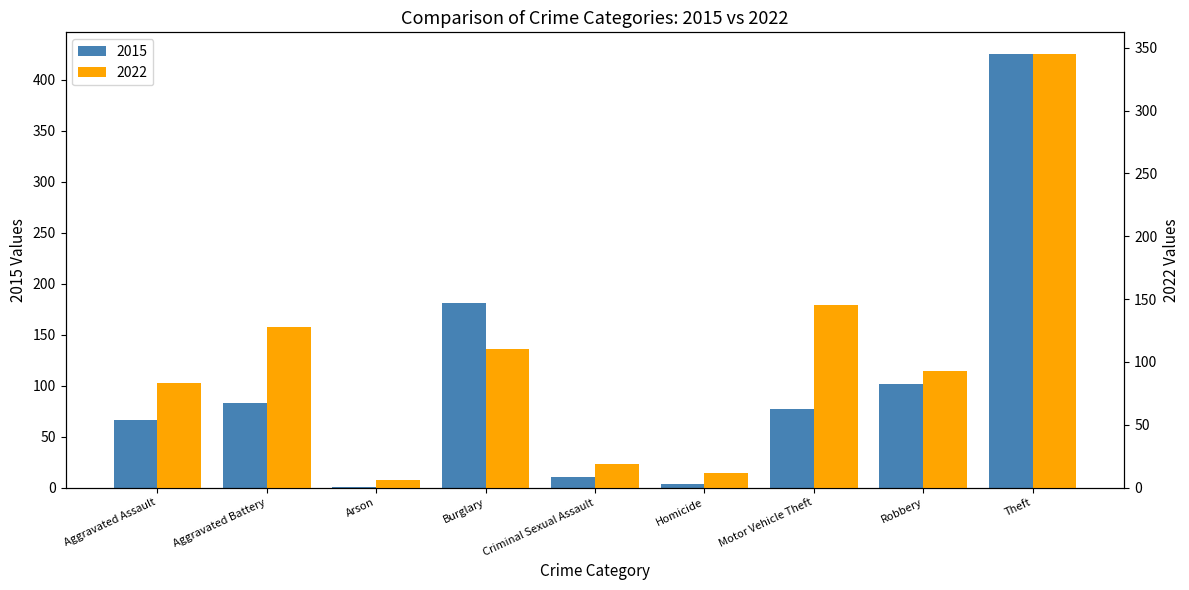

At Robbery, list the series in order from smallest to largest.

2022, 2015